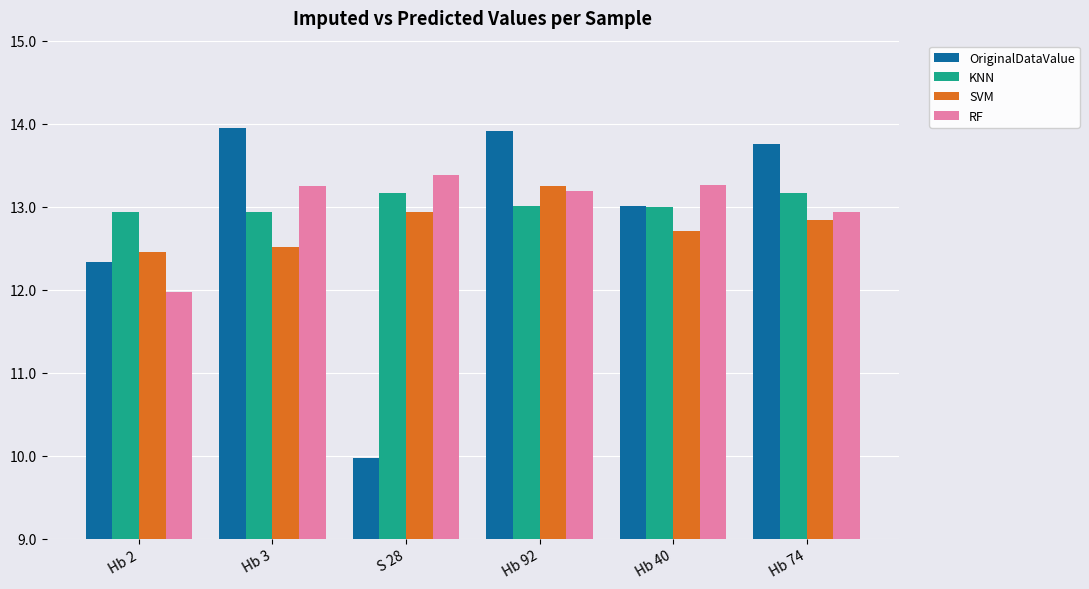

How many categories are shown in the chart?

6